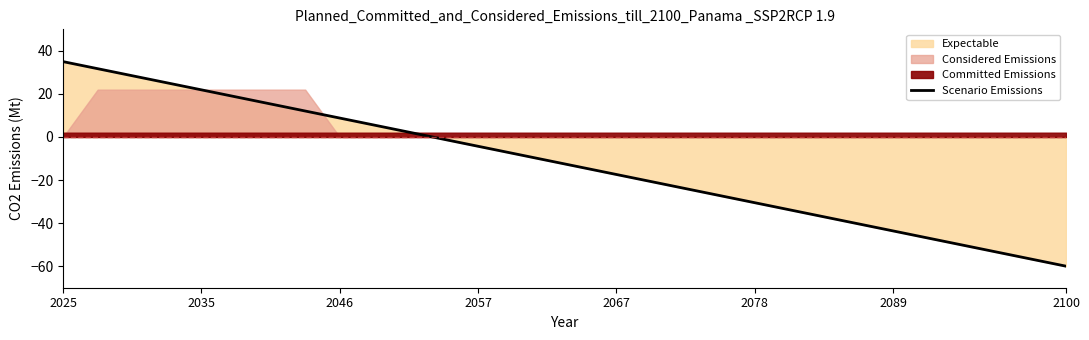

Which category has the lowest value in the Scenario Emissions series?

2100